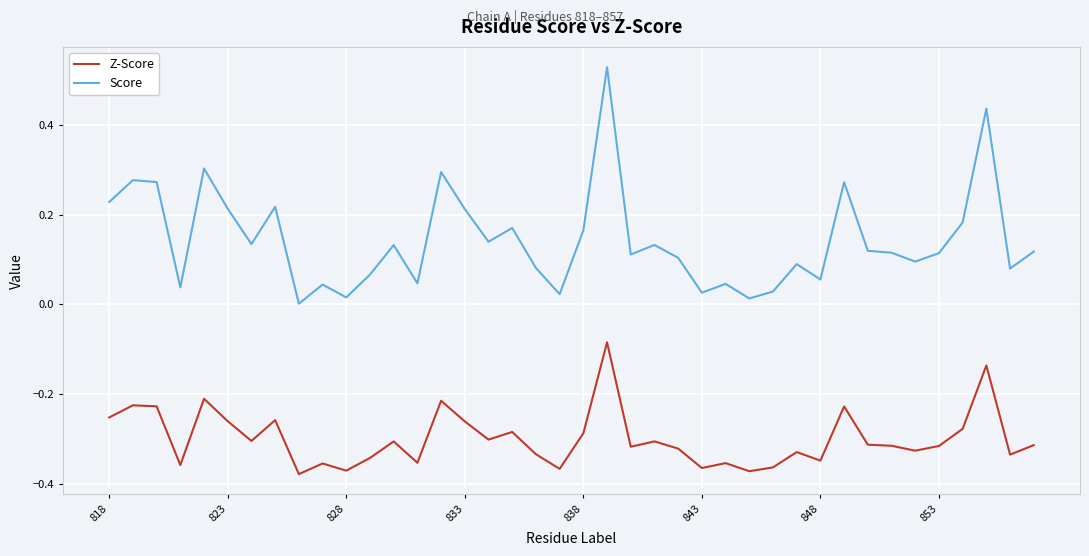

Which series has the largest range (max minus min)?

Score